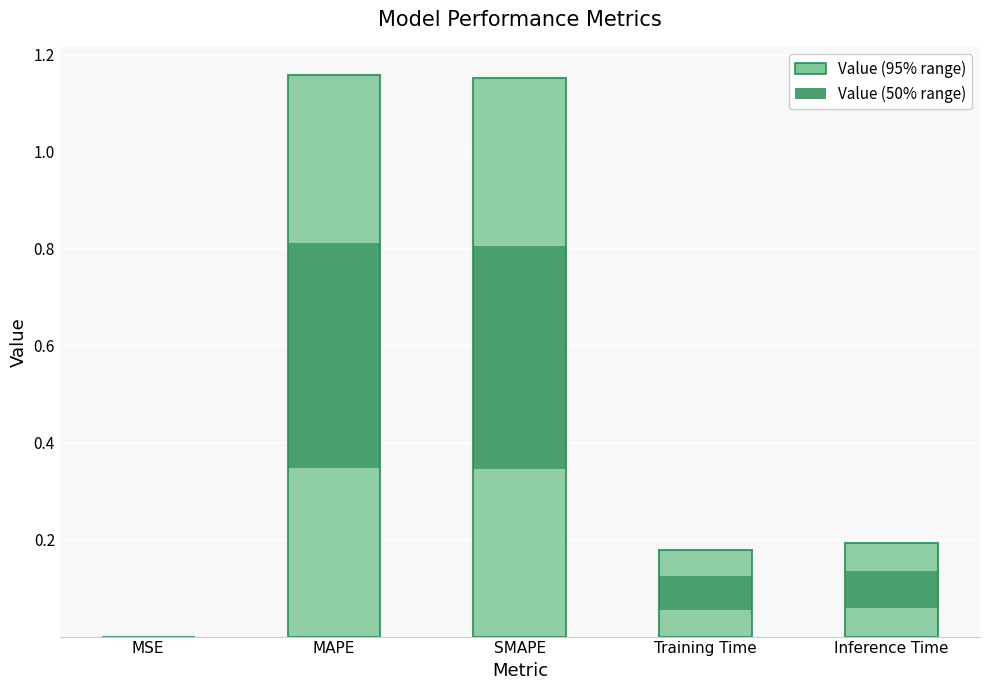

Are the bars grouped side by side (vs. stacked)?

No